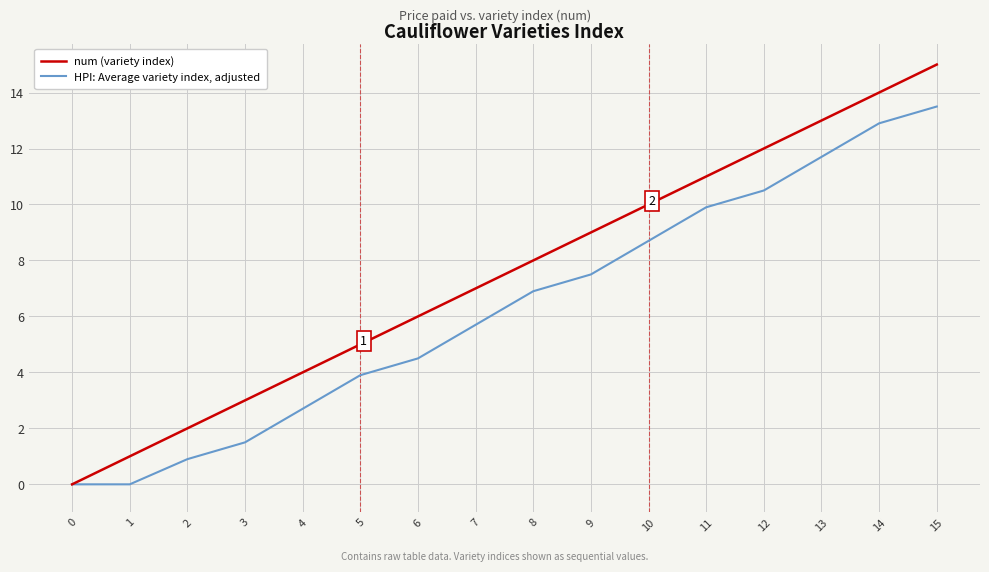

What is the highest value of the num (variety index) series?

15.0